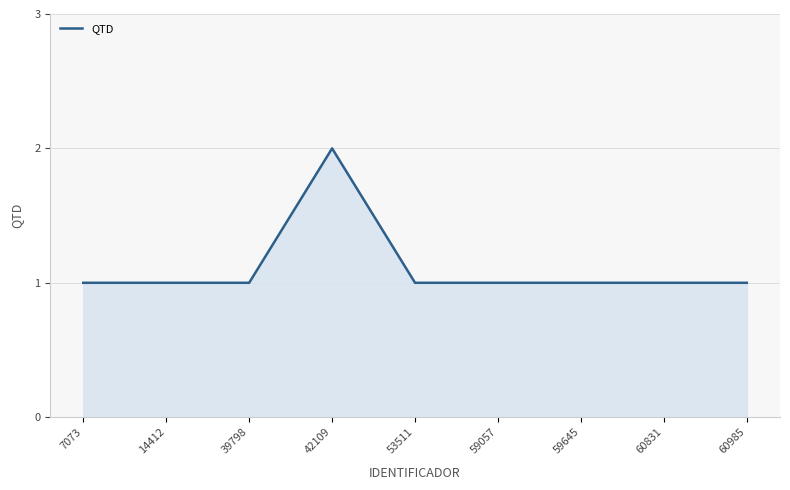

Does the chart display data point markers on the line(s)?

No